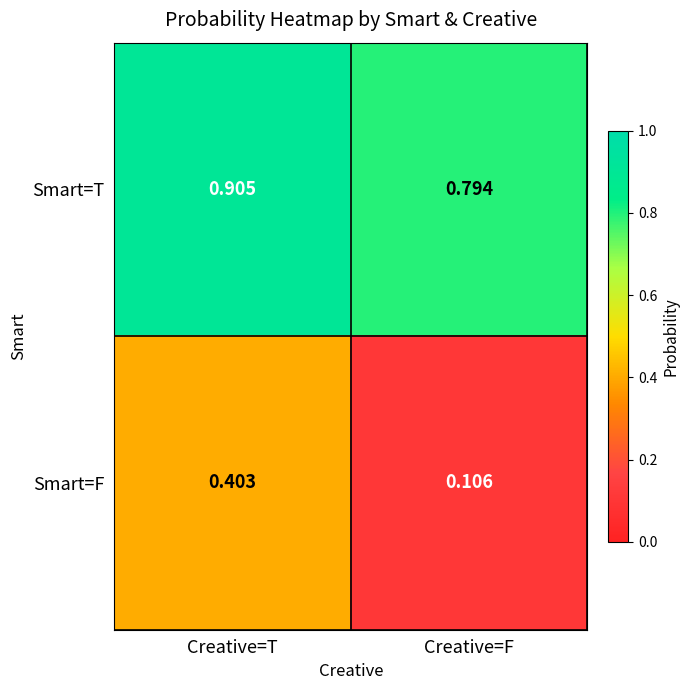

Which series has the widest spread of values?

Smart=F